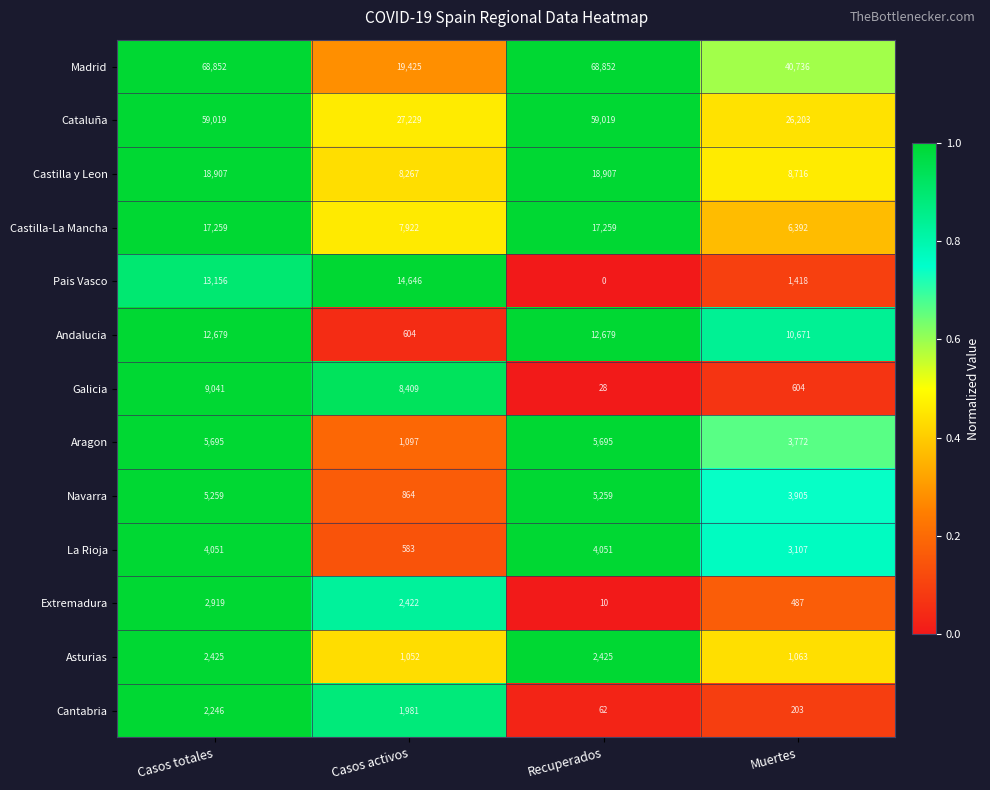

Count the number of categories in the chart.

4